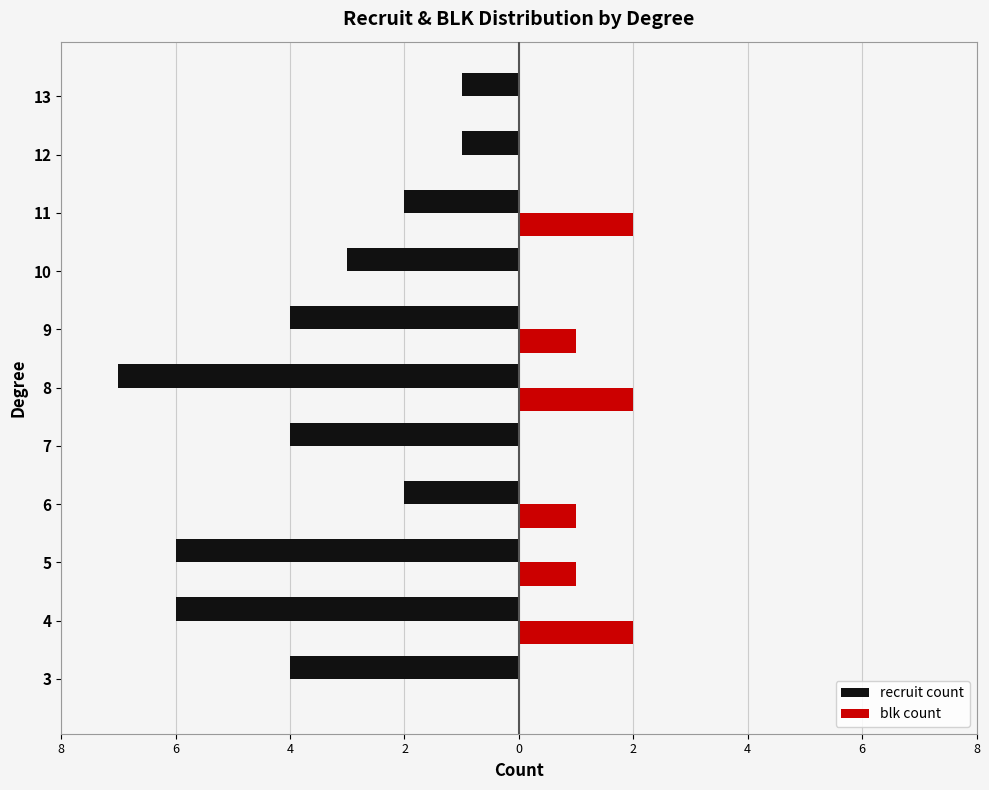

What are all the series names shown in the legend?

recruit count, blk count